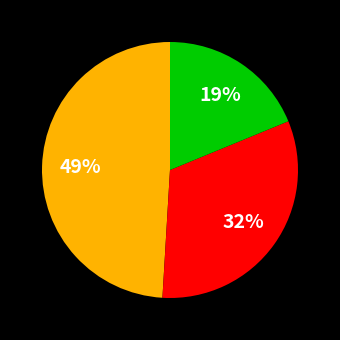

To the nearest percent, what is the difference between the largest and smallest slice percentages?

30%